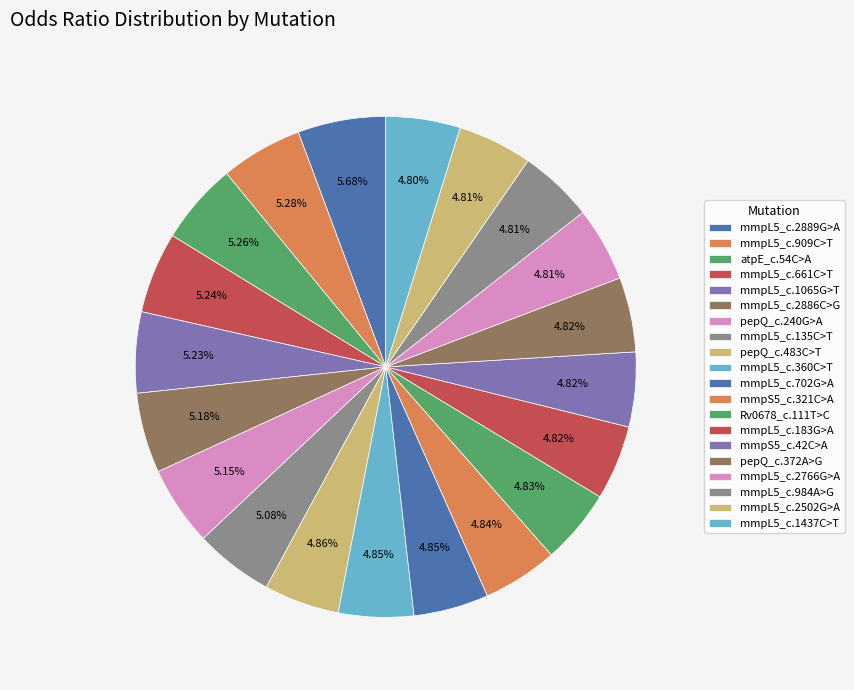

Rank the categories by value from lowest to highest.

mmpL5_c.1437C>T, mmpL5_c.2502G>A, mmpL5_c.984A>G, mmpL5_c.2766G>A, pepQ_c.372A>G, mmpS5_c.42C>A, mmpL5_c.183G>A, Rv0678_c.111T>C, mmpS5_c.321C>A, mmpL5_c.702G>A, mmpL5_c.360C>T, pepQ_c.483C>T, mmpL5_c.135C>T, pepQ_c.240G>A, mmpL5_c.2886C>G, mmpL5_c.1065G>T, mmpL5_c.661C>T, atpE_c.54C>A, mmpL5_c.909C>T, mmpL5_c.2889G>A